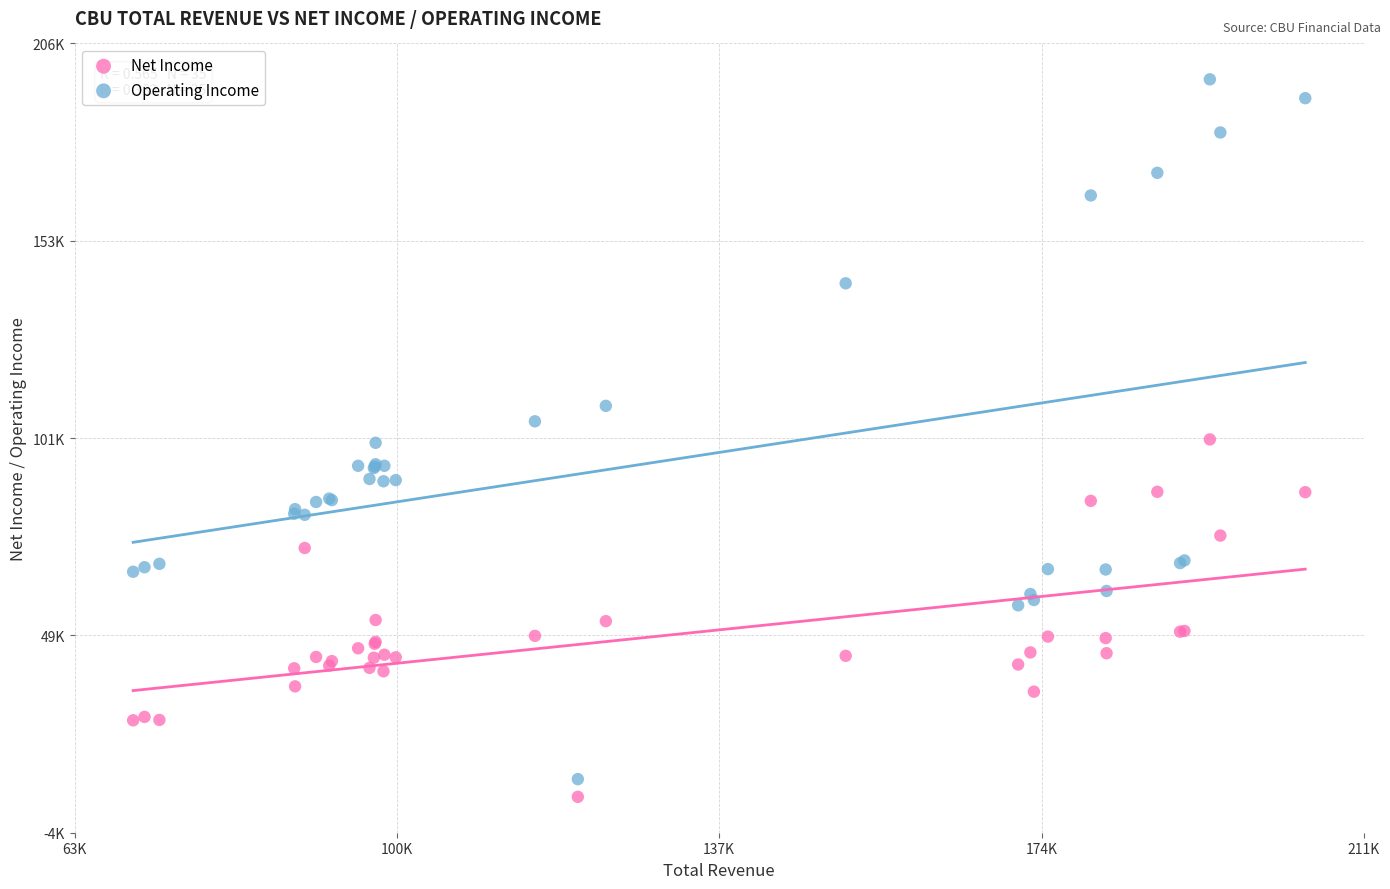

Which series contains the lowest Y value?

Net Income